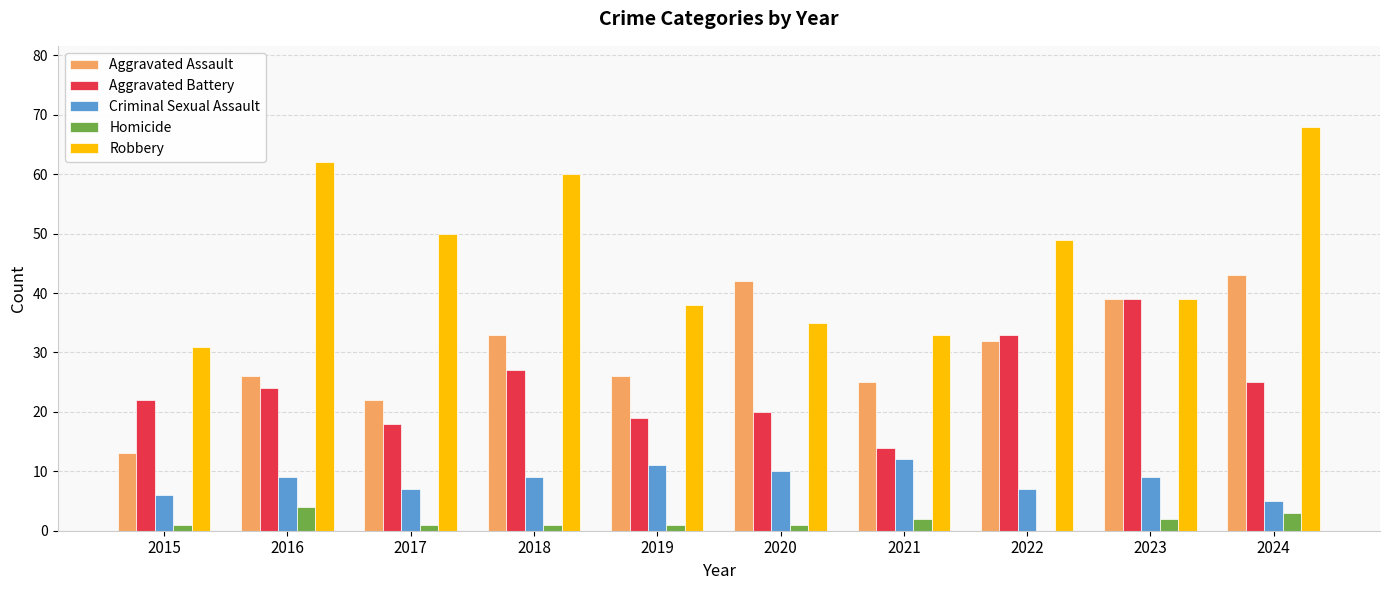

Is it true that Aggravated Assault equals 15 at 2016?

False